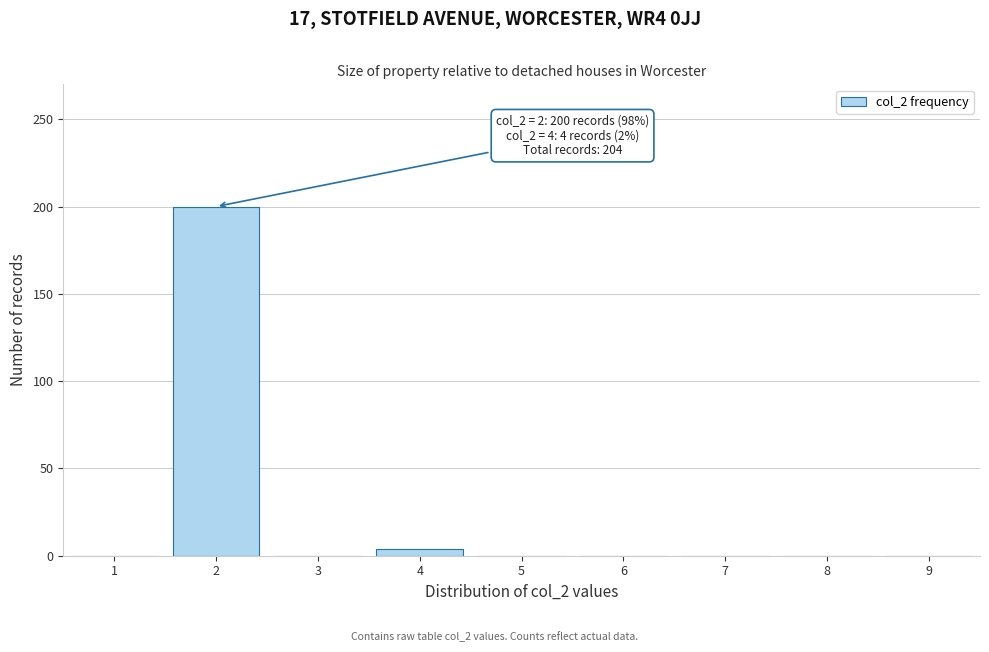

Over which range of the x-axis is the bar tallest?

1.5 to 2.5